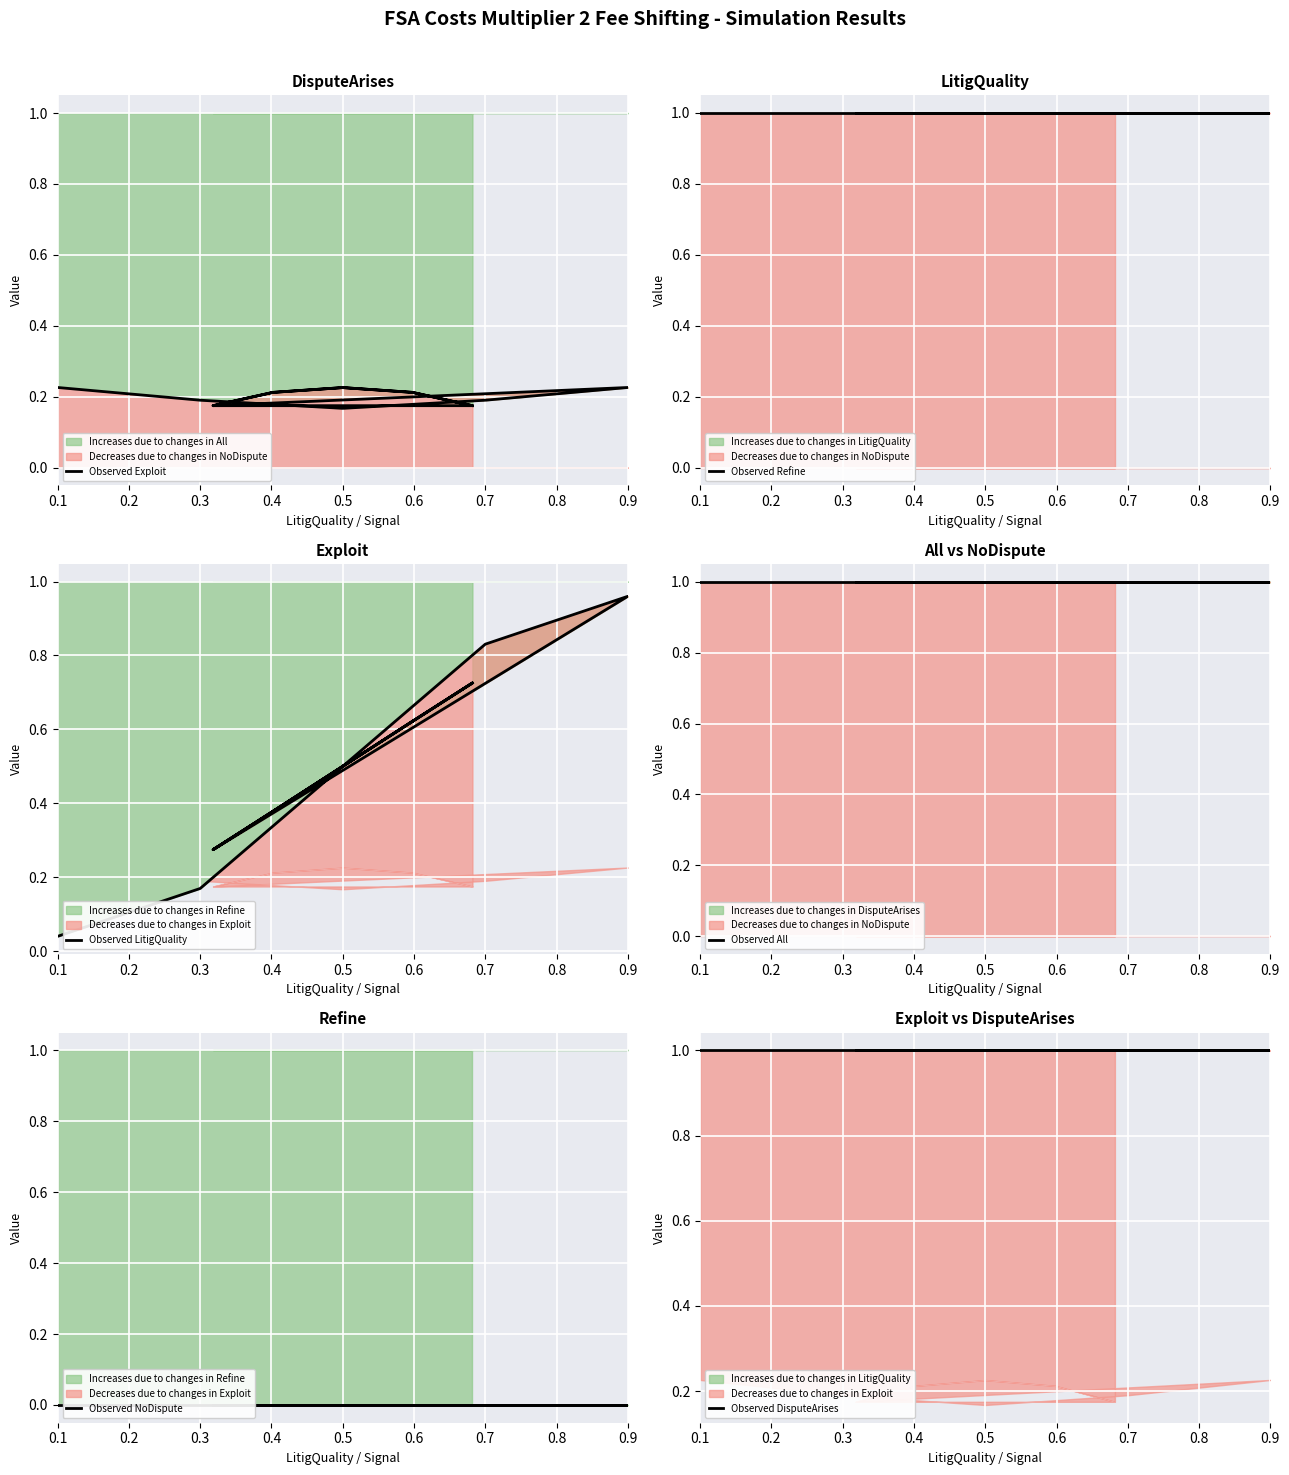

What is the difference between the maximum and minimum values in the Observed Exploit series?

0.1